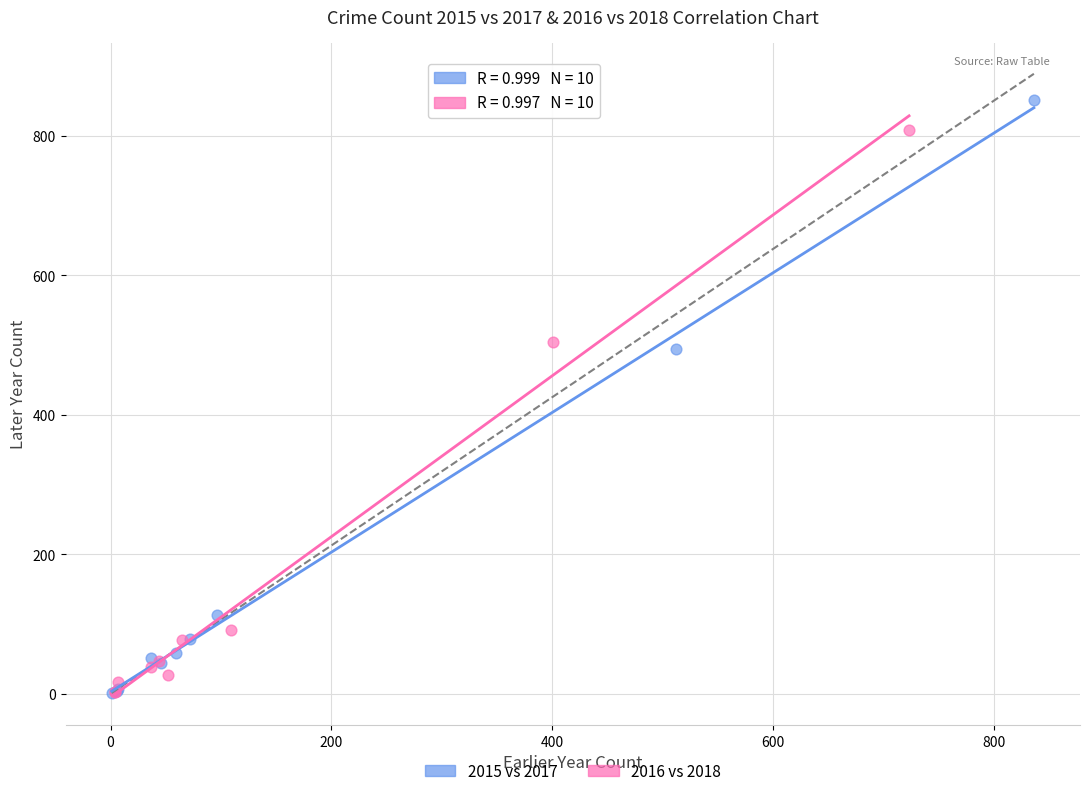

What are all the series names shown in the legend?

2015 vs 2017, 2016 vs 2018